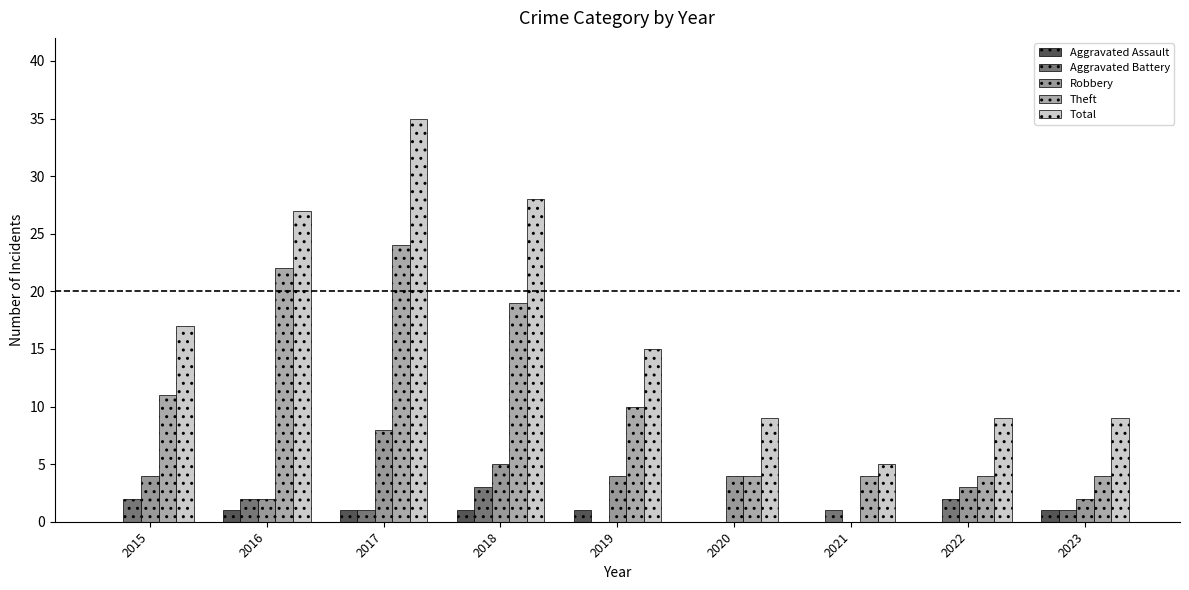

Which has a higher value, 2019 or 2023?

2019